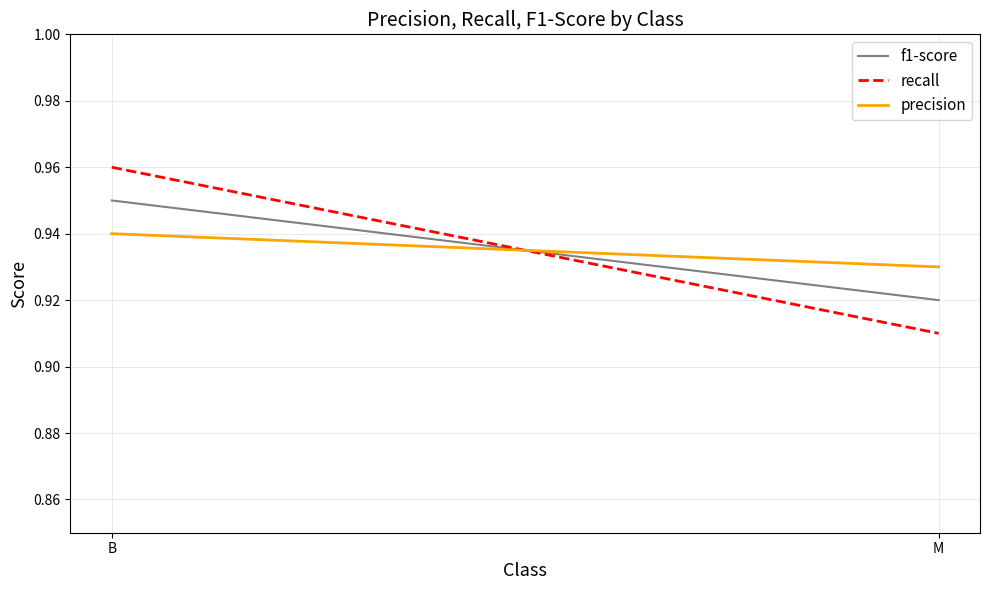

Reading left to right, list all the values displayed in this chart.

f1-score: 0.9	0.9
recall: 1.0	0.9
precision: 0.9	0.9